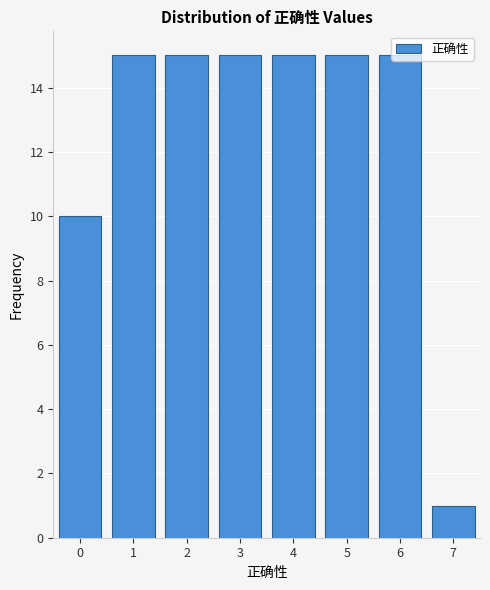

Is it true that the value at 6 is 24?

False